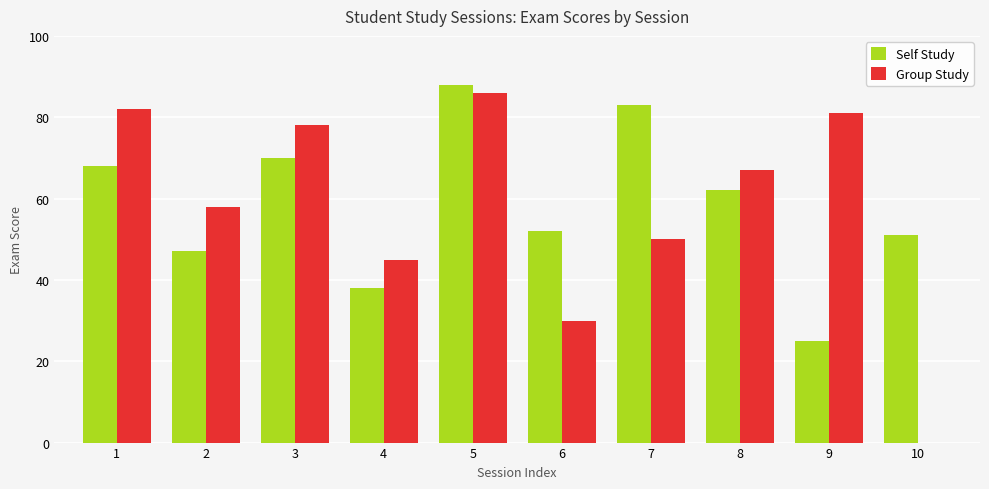

Reading left to right, what are all the values shown in this chart?

Self Study: 1=68	2=47	3=70	4=38	5=88	6=52	7=83	8=62	9=25	10=51
Group Study: 1=82	2=58	3=78	4=45	5=86	6=30	7=50	8=67	9=81	10=0